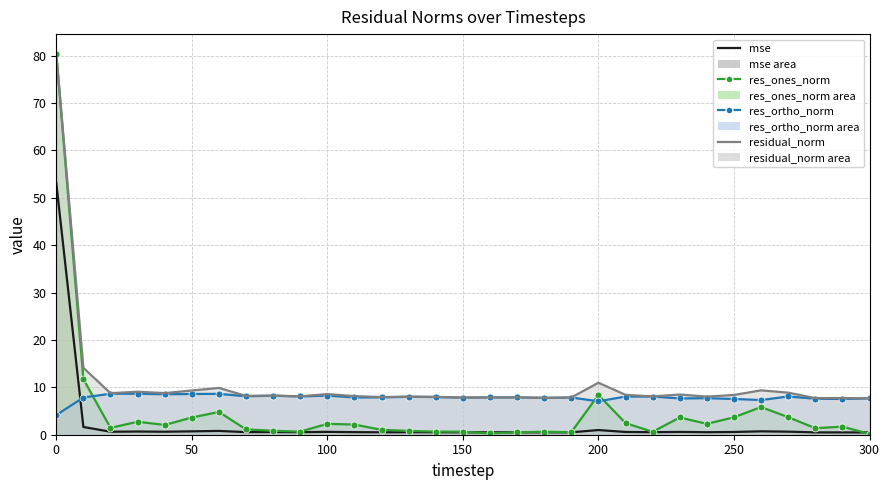

What is the minimum value shown in the chart?

0.2